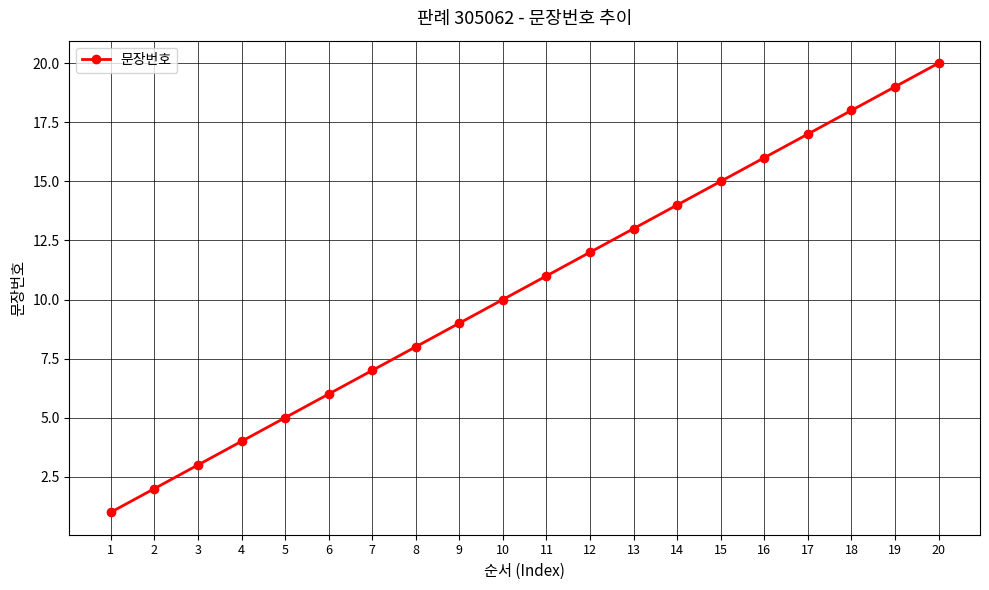

What is the difference between the values at 9 and 14?

5